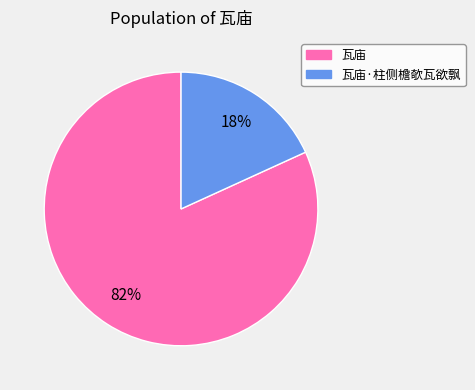

To the nearest percent, what is the average slice percentage?

50%